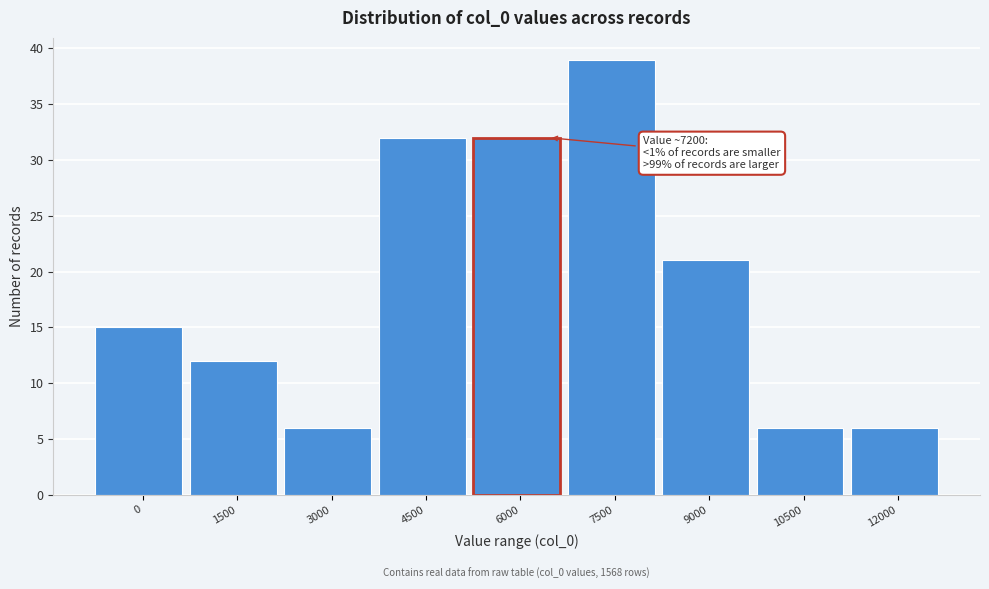

Reading left to right, extract all data points from this chart.

15	12	6	32	32	39	21	6	6